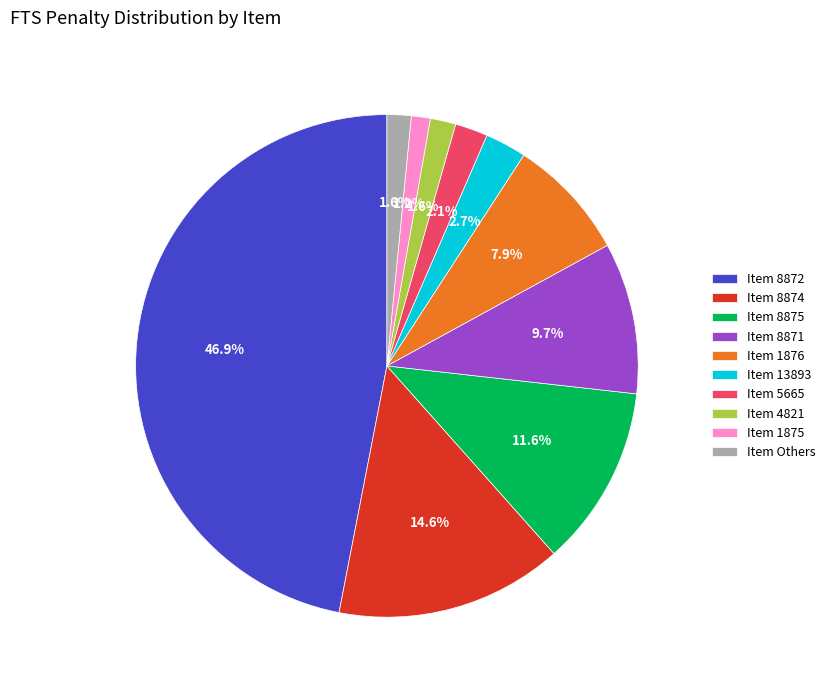

Which slice is the largest?

Item 8872